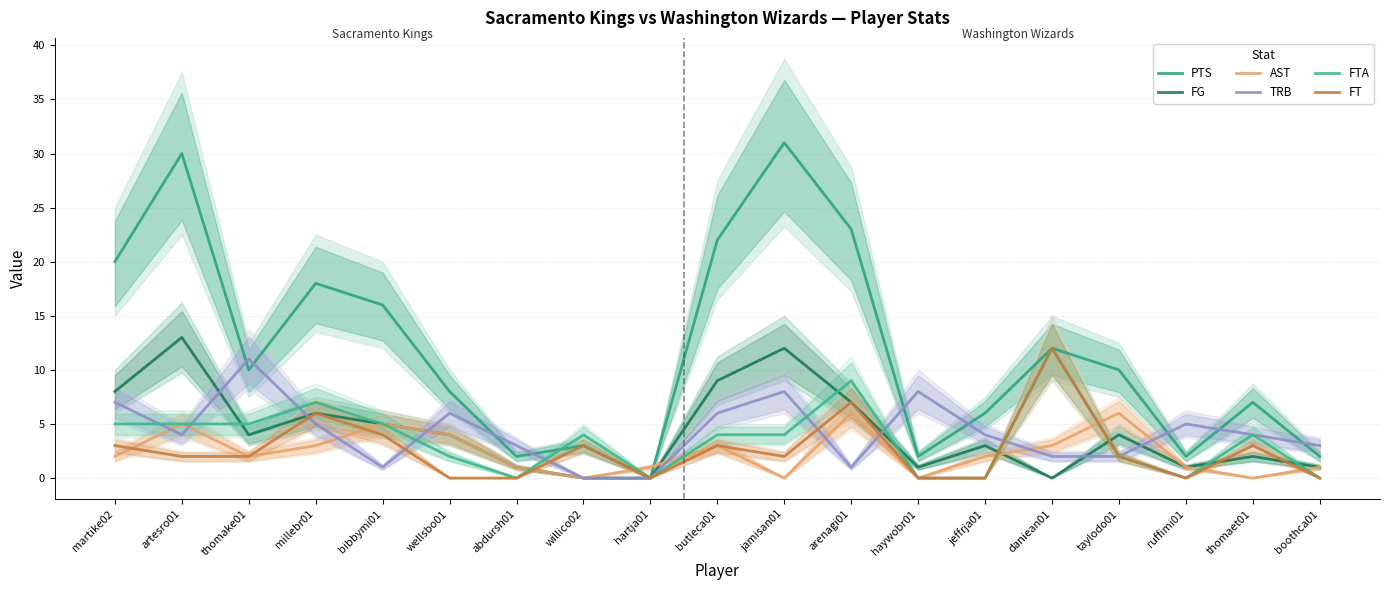

Between which two adjacent categories do TRB and AST first intersect?

martike02 and artesro01